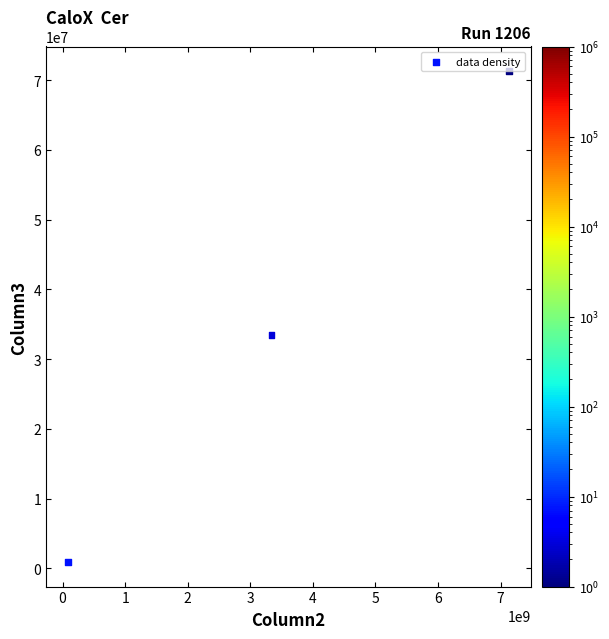

What Y value in the scatter plot is closest to 36096856?

33389594.7